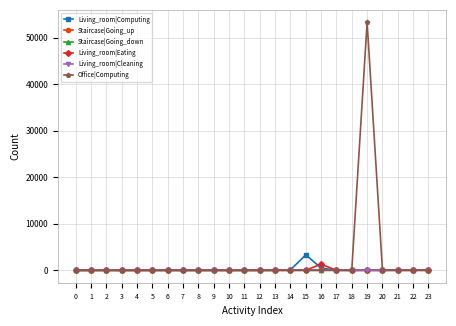

Is this an area chart (filled region under the line)?

No